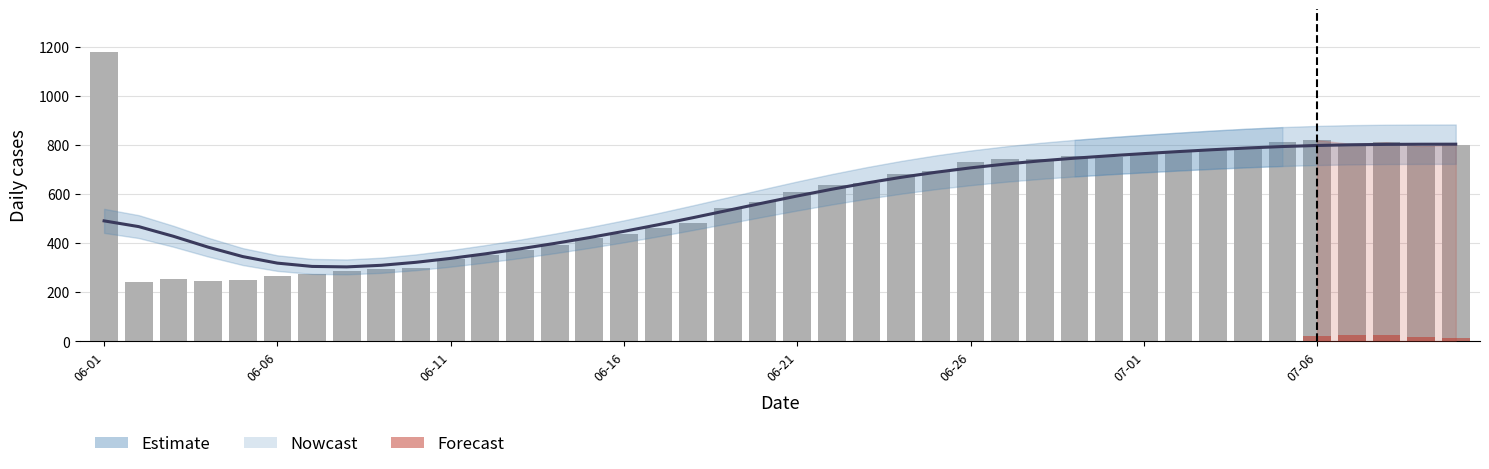

How many categories are shown in the chart?

40